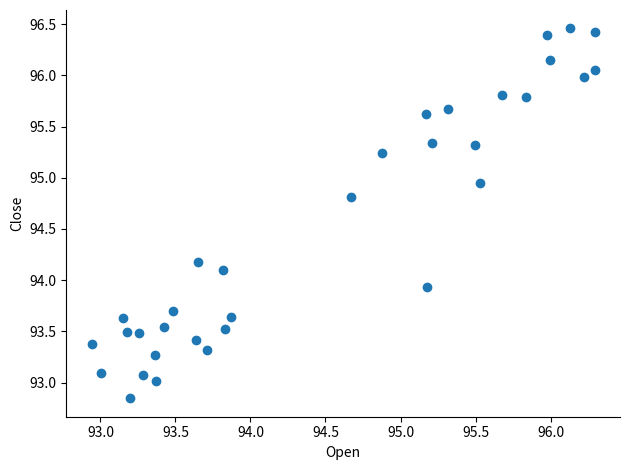

What is the range of X values (max minus min)?

3.4